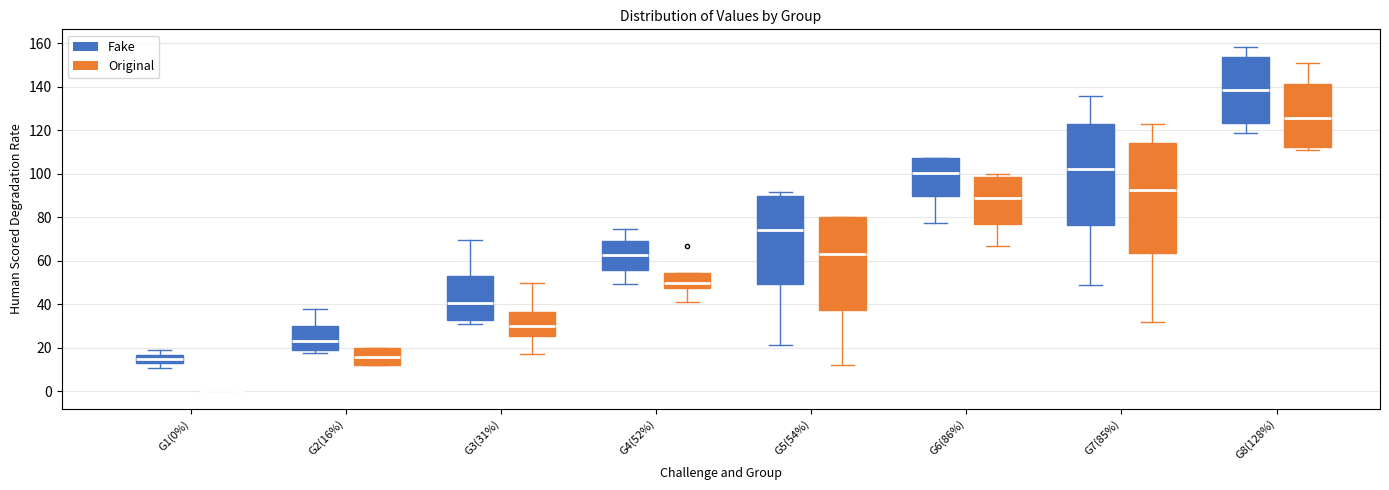

Where is the lower edge of the box for G1(0%) (Fake) on the y-axis? The values are not printed on the chart, so give them approximately, as read against the axis.

14